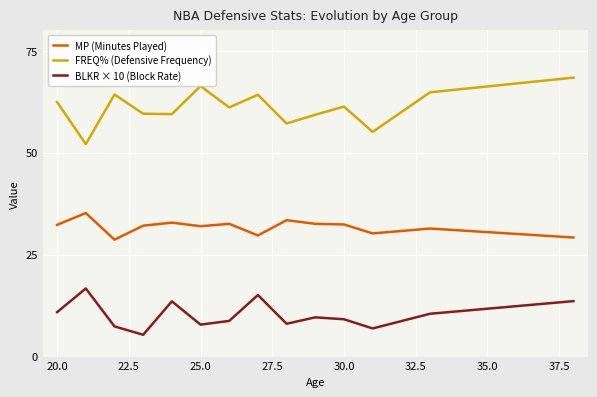

Which series has the widest spread of values?

FREQ% (Defensive Frequency)